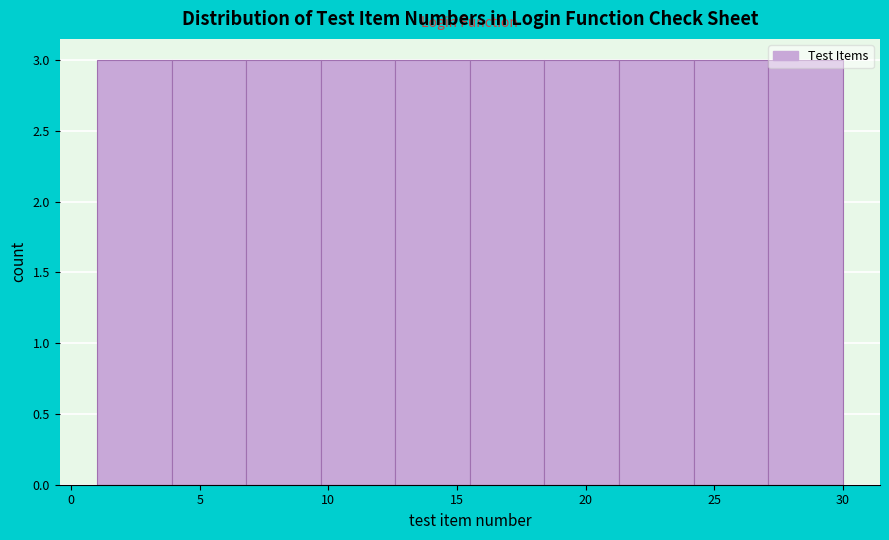

Reading left to right, list every bar in this chart as the range it spans on the x-axis followed by its height. Neither the bar edges nor the heights are printed on the chart, so give them approximately, as read against the axes.

1.0 to 3.9: 3
3.9 to 6.8: 3
6.8 to 9.7: 3
9.7 to 12.6: 3
12.6 to 15.5: 3
15.5 to 18.4: 3
18.4 to 21.3: 3
21.3 to 24.2: 3
24.2 to 27.1: 3
27.1 to 30.0: 3